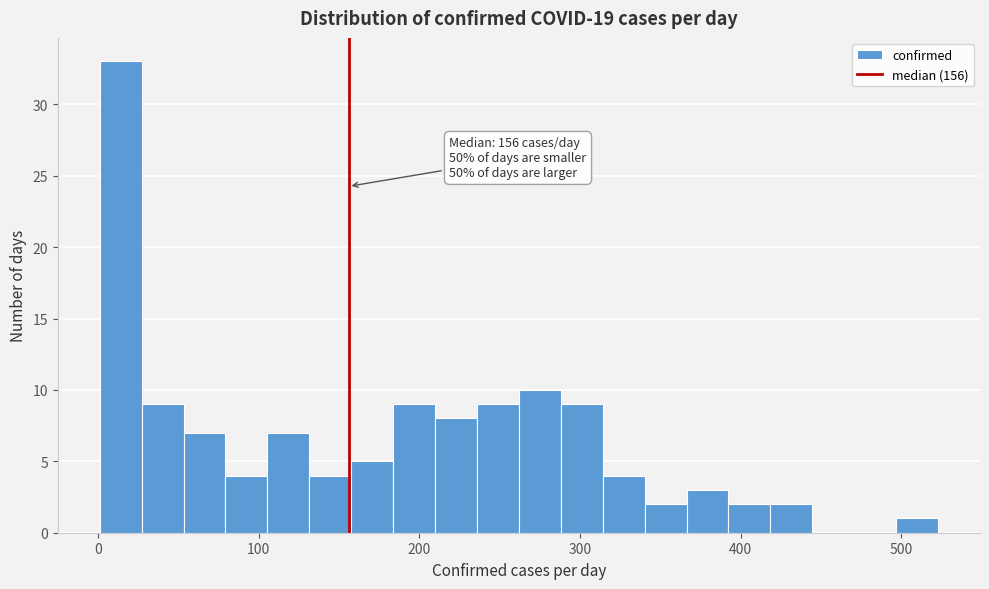

Read against the x-axis, roughly where is the centre of the tallest bar?

10